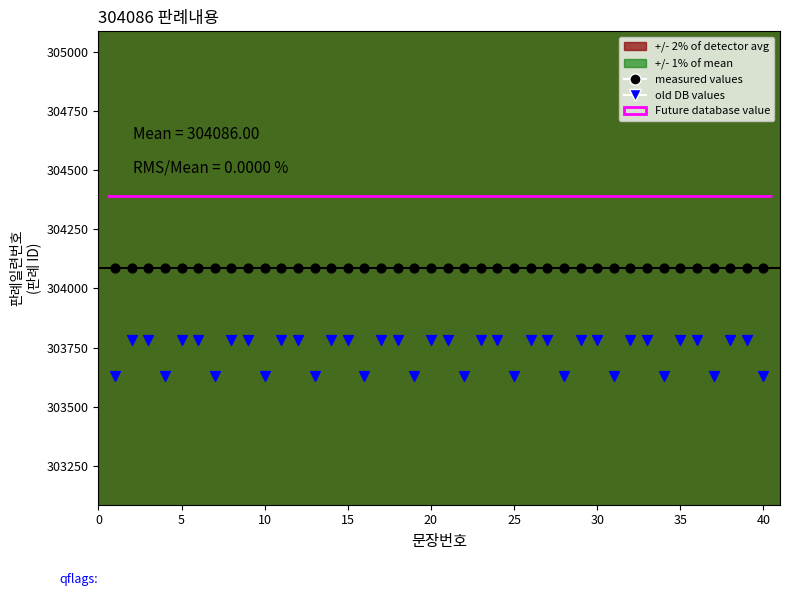

Which series reaches the maximum Y coordinate?

measured values